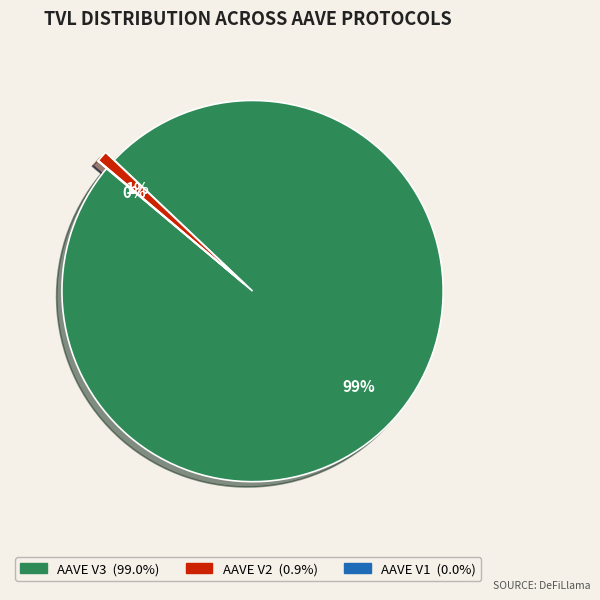

Which has a higher value, AAVE V3 or AAVE V2?

AAVE V3